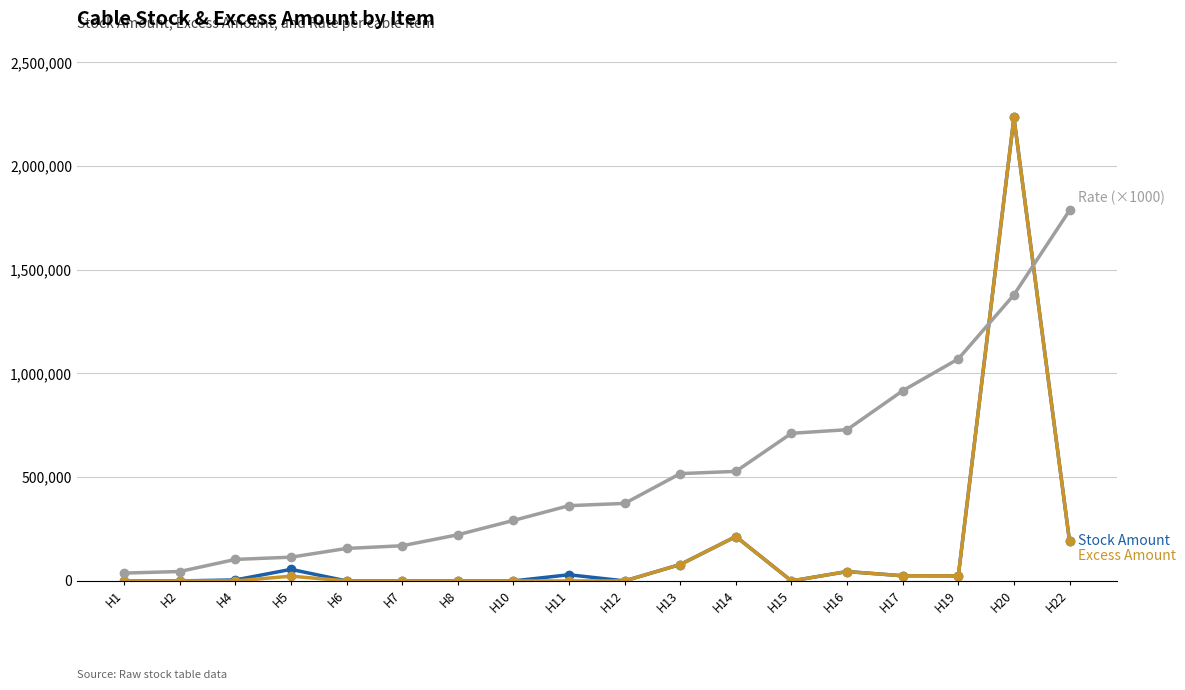

Which label corresponds to the largest value in the chart?

H20